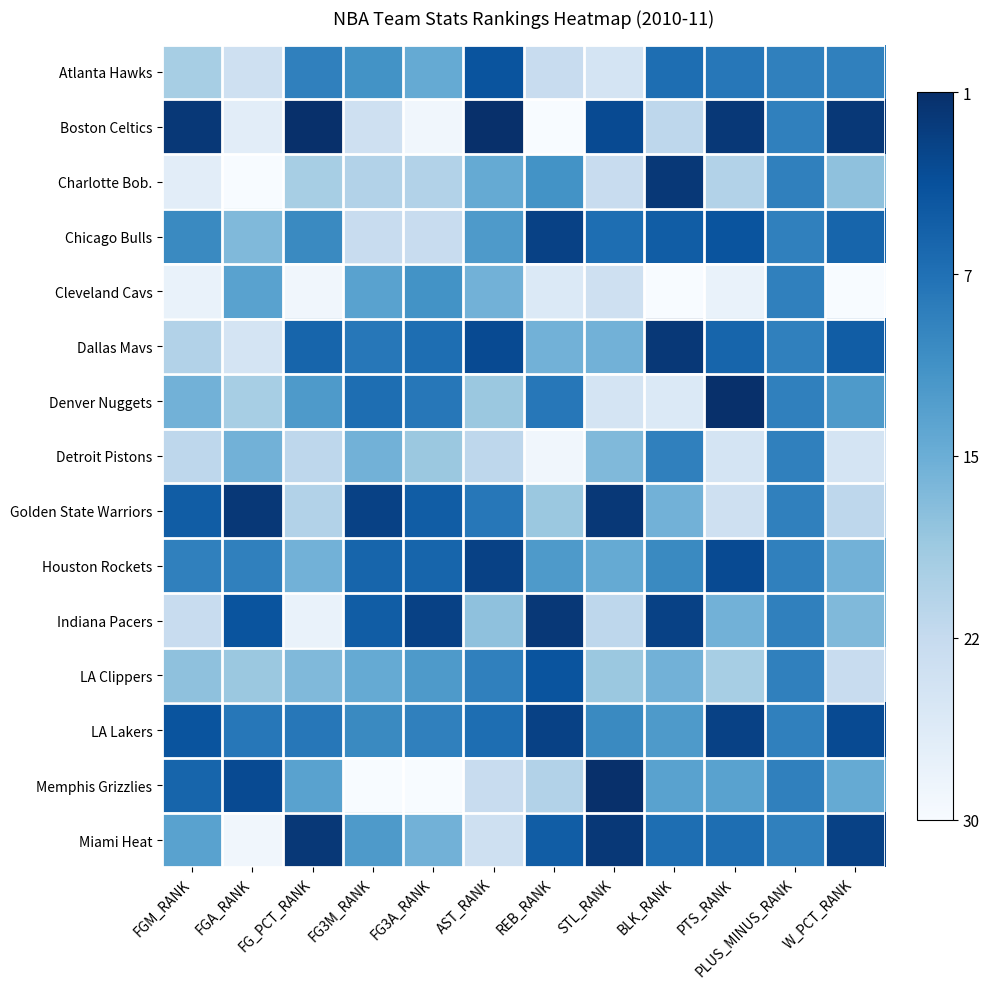

Reading left to right, transcribe all the data shown in this chart.

Atlanta Hawks: FGM_RANK=0.3	FGA_RANK=0.2	FG_PCT_RANK=0.7	FG3M_RANK=0.6	FG3A_RANK=0.5	AST_RANK=0.9	REB_RANK=0.2	STL_RANK=0.2	BLK_RANK=0.8	PTS_RANK=0.7	PLUS_MINUS_RANK=0.7	W_PCT_RANK=0.7
Boston Celtics: FGM_RANK=1.0	FGA_RANK=0.1	FG_PCT_RANK=1.0	FG3M_RANK=0.2	FG3A_RANK=0.0	AST_RANK=1.0	REB_RANK=0.0	STL_RANK=0.9	BLK_RANK=0.3	PTS_RANK=1.0	PLUS_MINUS_RANK=0.7	W_PCT_RANK=1.0
Charlotte Bob.: FGM_RANK=0.1	FGA_RANK=0.0	FG_PCT_RANK=0.3	FG3M_RANK=0.3	FG3A_RANK=0.3	AST_RANK=0.5	REB_RANK=0.6	STL_RANK=0.2	BLK_RANK=1.0	PTS_RANK=0.3	PLUS_MINUS_RANK=0.7	W_PCT_RANK=0.4
Chicago Bulls: FGM_RANK=0.7	FGA_RANK=0.4	FG_PCT_RANK=0.7	FG3M_RANK=0.2	FG3A_RANK=0.2	AST_RANK=0.6	REB_RANK=0.9	STL_RANK=0.8	BLK_RANK=0.8	PTS_RANK=0.9	PLUS_MINUS_RANK=0.7	W_PCT_RANK=0.8
Cleveland Cavs: FGM_RANK=0.1	FGA_RANK=0.6	FG_PCT_RANK=0.0	FG3M_RANK=0.6	FG3A_RANK=0.6	AST_RANK=0.5	REB_RANK=0.1	STL_RANK=0.2	BLK_RANK=0.0	PTS_RANK=0.1	PLUS_MINUS_RANK=0.7	W_PCT_RANK=0.0
Dallas Mavs: FGM_RANK=0.3	FGA_RANK=0.2	FG_PCT_RANK=0.8	FG3M_RANK=0.7	FG3A_RANK=0.8	AST_RANK=0.9	REB_RANK=0.5	STL_RANK=0.5	BLK_RANK=1.0	PTS_RANK=0.8	PLUS_MINUS_RANK=0.7	W_PCT_RANK=0.8
Denver Nuggets: FGM_RANK=0.5	FGA_RANK=0.3	FG_PCT_RANK=0.6	FG3M_RANK=0.8	FG3A_RANK=0.7	AST_RANK=0.4	REB_RANK=0.7	STL_RANK=0.2	BLK_RANK=0.1	PTS_RANK=1.0	PLUS_MINUS_RANK=0.7	W_PCT_RANK=0.6
Detroit Pistons: FGM_RANK=0.3	FGA_RANK=0.5	FG_PCT_RANK=0.3	FG3M_RANK=0.5	FG3A_RANK=0.4	AST_RANK=0.3	REB_RANK=0.0	STL_RANK=0.4	BLK_RANK=0.7	PTS_RANK=0.2	PLUS_MINUS_RANK=0.7	W_PCT_RANK=0.2
Golden State Warriors: FGM_RANK=0.8	FGA_RANK=1.0	FG_PCT_RANK=0.3	FG3M_RANK=0.9	FG3A_RANK=0.8	AST_RANK=0.7	REB_RANK=0.4	STL_RANK=1.0	BLK_RANK=0.5	PTS_RANK=0.2	PLUS_MINUS_RANK=0.7	W_PCT_RANK=0.3
Houston Rockets: FGM_RANK=0.7	FGA_RANK=0.7	FG_PCT_RANK=0.5	FG3M_RANK=0.8	FG3A_RANK=0.8	AST_RANK=0.9	REB_RANK=0.6	STL_RANK=0.5	BLK_RANK=0.7	PTS_RANK=0.9	PLUS_MINUS_RANK=0.7	W_PCT_RANK=0.5
Indiana Pacers: FGM_RANK=0.2	FGA_RANK=0.9	FG_PCT_RANK=0.1	FG3M_RANK=0.8	FG3A_RANK=0.9	AST_RANK=0.4	REB_RANK=1.0	STL_RANK=0.3	BLK_RANK=0.9	PTS_RANK=0.5	PLUS_MINUS_RANK=0.7	W_PCT_RANK=0.4
LA Clippers: FGM_RANK=0.4	FGA_RANK=0.4	FG_PCT_RANK=0.4	FG3M_RANK=0.5	FG3A_RANK=0.6	AST_RANK=0.7	REB_RANK=0.9	STL_RANK=0.4	BLK_RANK=0.5	PTS_RANK=0.3	PLUS_MINUS_RANK=0.7	W_PCT_RANK=0.2
LA Lakers: FGM_RANK=0.9	FGA_RANK=0.7	FG_PCT_RANK=0.7	FG3M_RANK=0.7	FG3A_RANK=0.7	AST_RANK=0.8	REB_RANK=0.9	STL_RANK=0.7	BLK_RANK=0.6	PTS_RANK=0.9	PLUS_MINUS_RANK=0.7	W_PCT_RANK=0.9
Memphis Grizzlies: FGM_RANK=0.8	FGA_RANK=0.9	FG_PCT_RANK=0.6	FG3M_RANK=0.0	FG3A_RANK=0.0	AST_RANK=0.2	REB_RANK=0.3	STL_RANK=1.0	BLK_RANK=0.6	PTS_RANK=0.6	PLUS_MINUS_RANK=0.7	W_PCT_RANK=0.5
Miami Heat: FGM_RANK=0.6	FGA_RANK=0.0	FG_PCT_RANK=1.0	FG3M_RANK=0.6	FG3A_RANK=0.5	AST_RANK=0.2	REB_RANK=0.8	STL_RANK=1.0	BLK_RANK=0.8	PTS_RANK=0.8	PLUS_MINUS_RANK=0.7	W_PCT_RANK=0.9